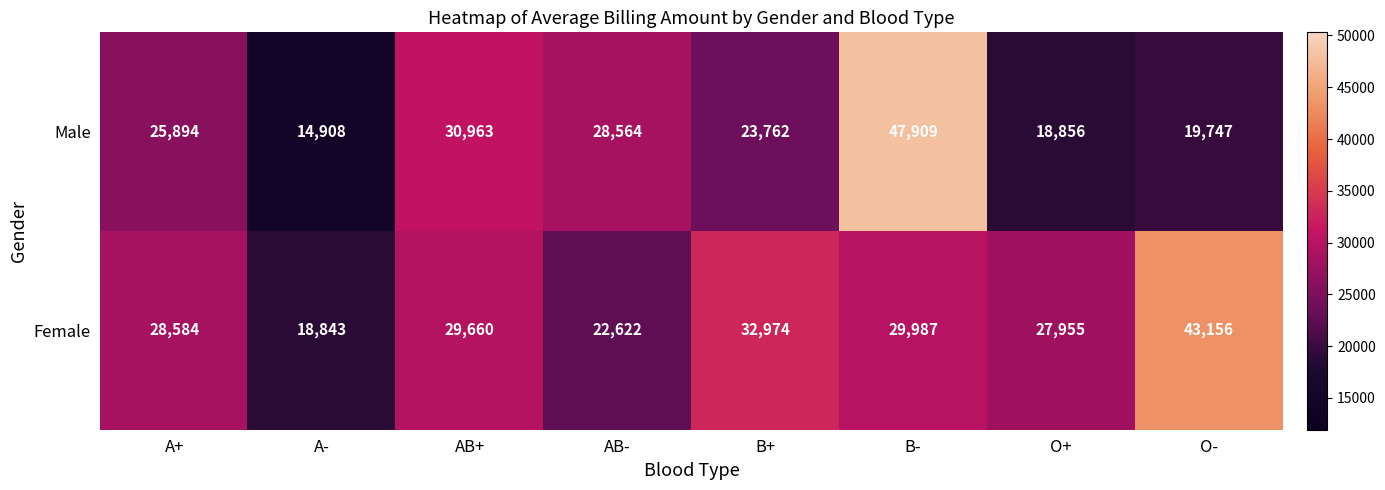

At how many categories does at least one series exceed 33825?

2